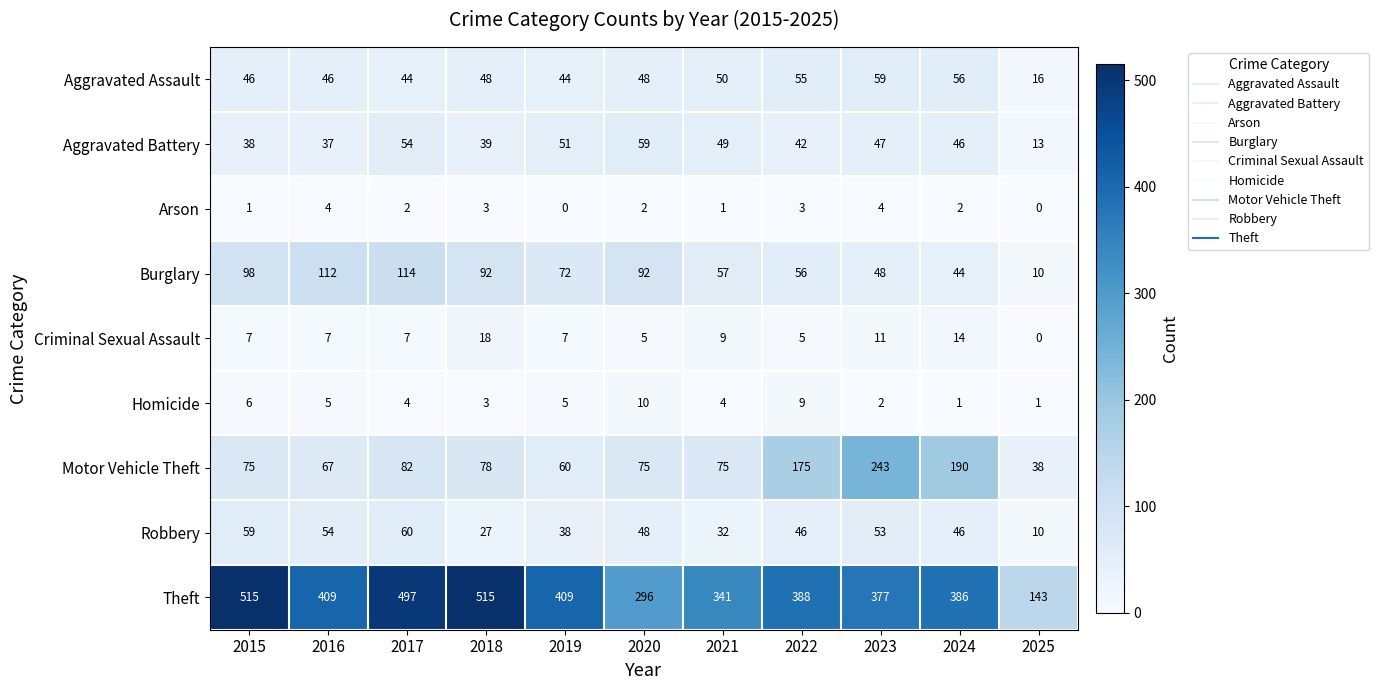

What is the minimum value for Robbery?

10